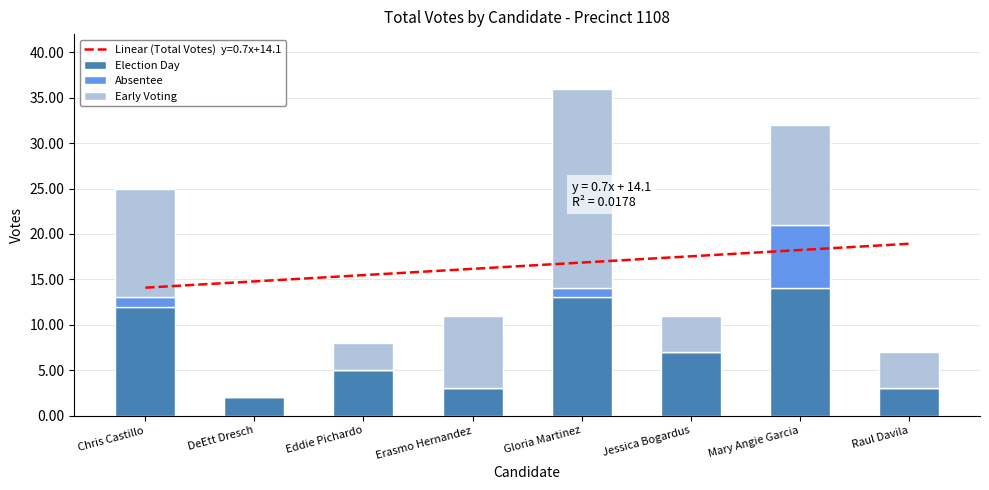

Reading left to right, extract all data points from this chart.

Election Day: Chris Castillo=12	DeEtt Dresch=2	Eddie Pichardo=5	Erasmo Hernandez=3	Gloria Martinez=13	Jessica Bogardus=7	Mary Angie Garcia=14	Raul Davila=3
Absentee: Chris Castillo=1	DeEtt Dresch=0	Eddie Pichardo=0	Erasmo Hernandez=0	Gloria Martinez=1	Jessica Bogardus=0	Mary Angie Garcia=7	Raul Davila=0
Early Voting: Chris Castillo=12	DeEtt Dresch=0	Eddie Pichardo=3	Erasmo Hernandez=8	Gloria Martinez=22	Jessica Bogardus=4	Mary Angie Garcia=11	Raul Davila=4